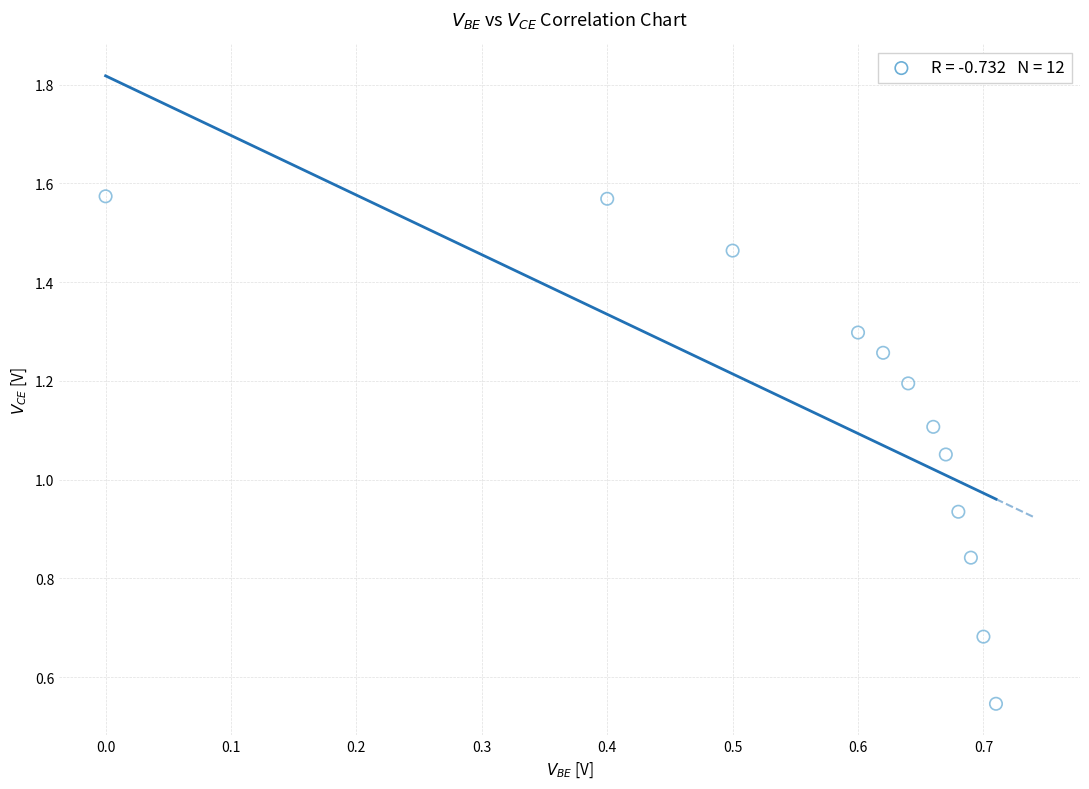

What is the range of Y values (max minus min)?

1.0